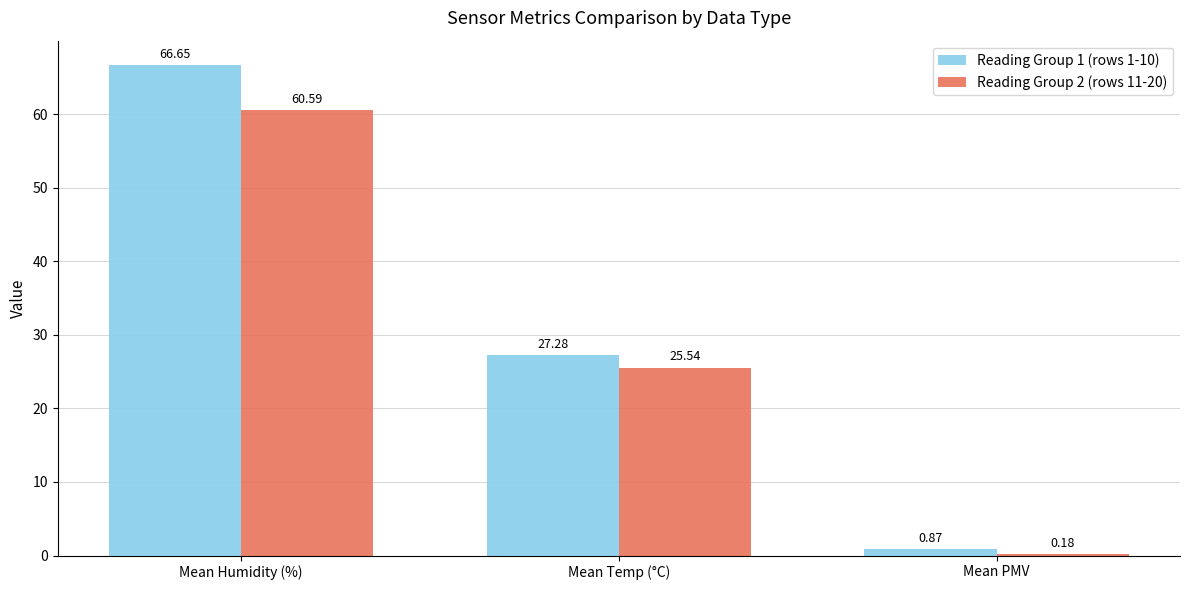

Which series has the largest total across all categories?

Reading Group 1 (rows 1-10)